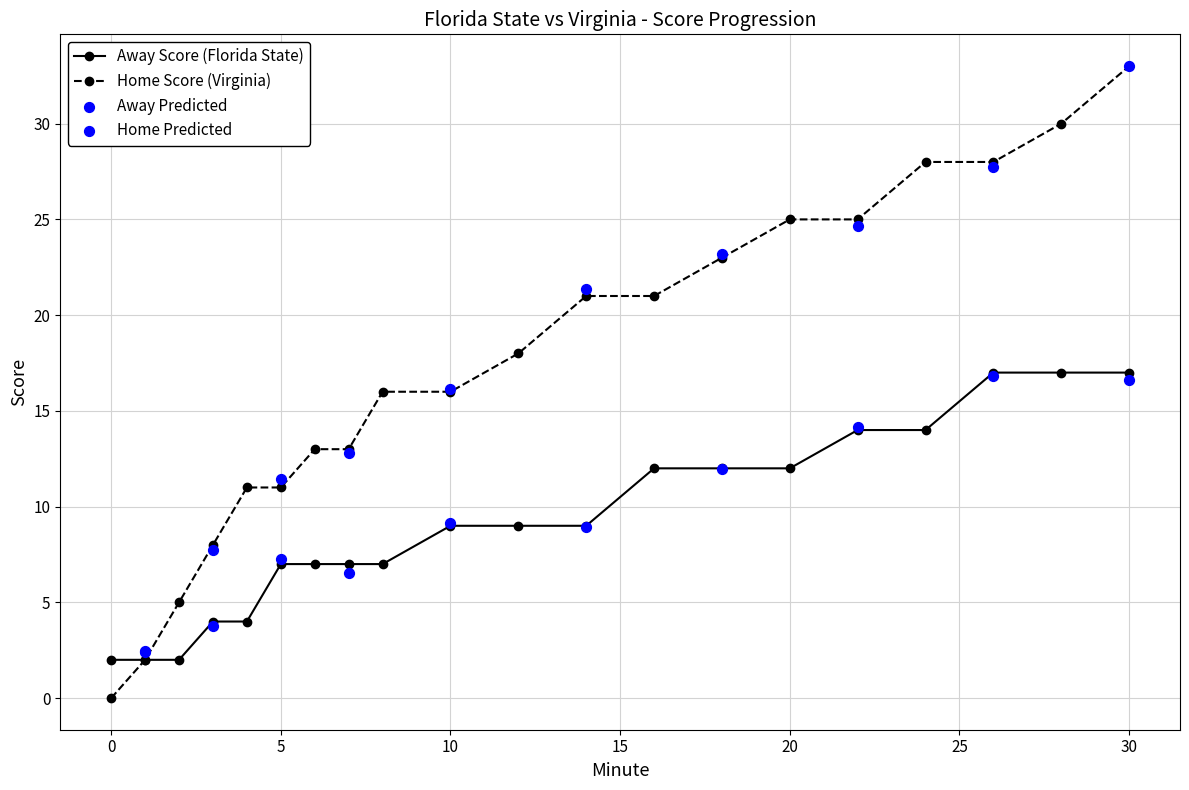

Is the value of Home Score at 0 greater than the value of Away Score at 16?

No